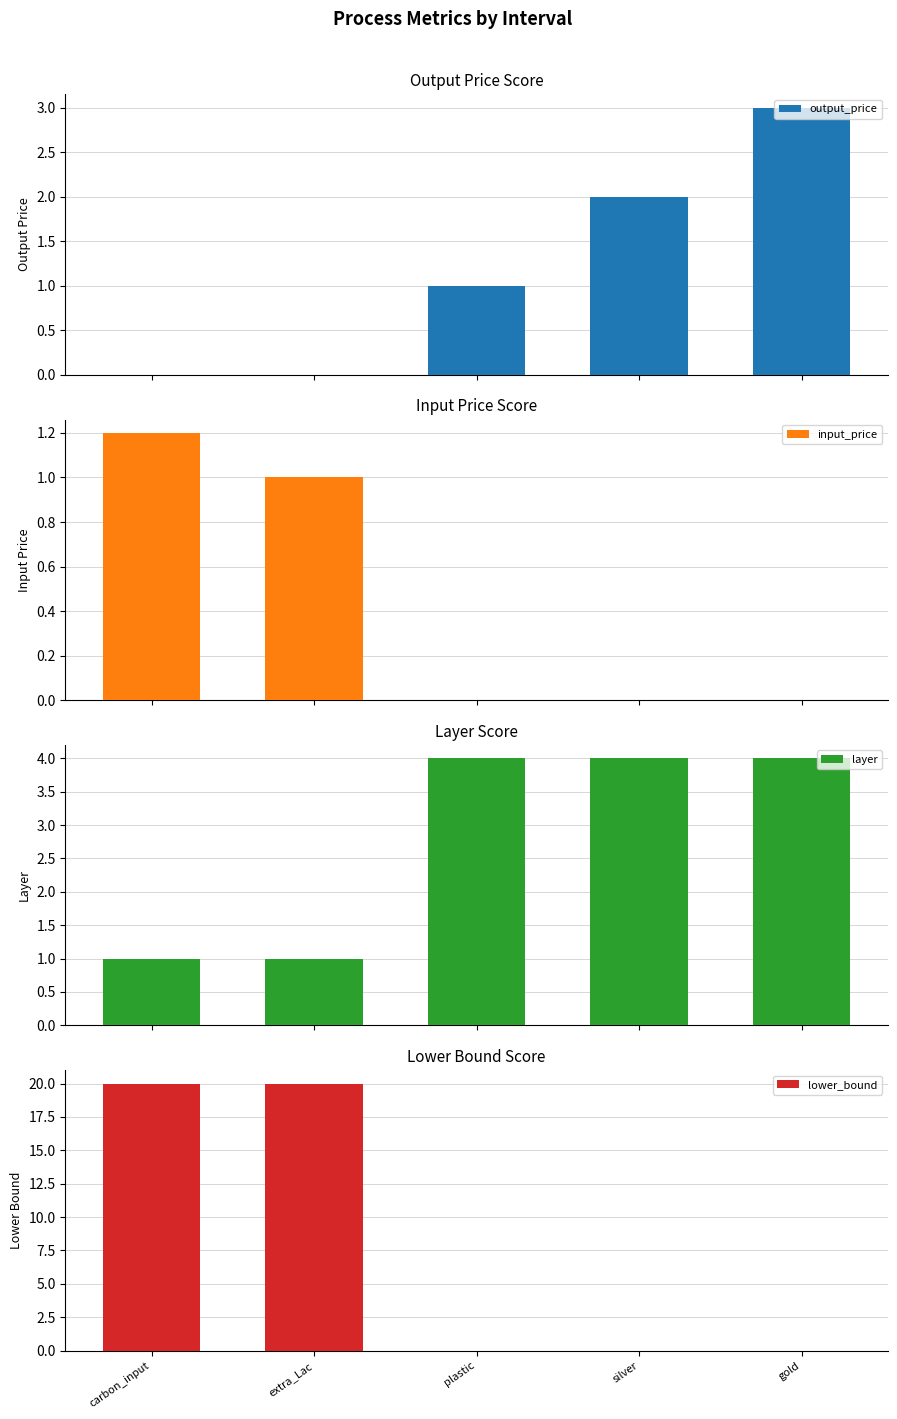

Between gold and plastic, which is larger?

gold